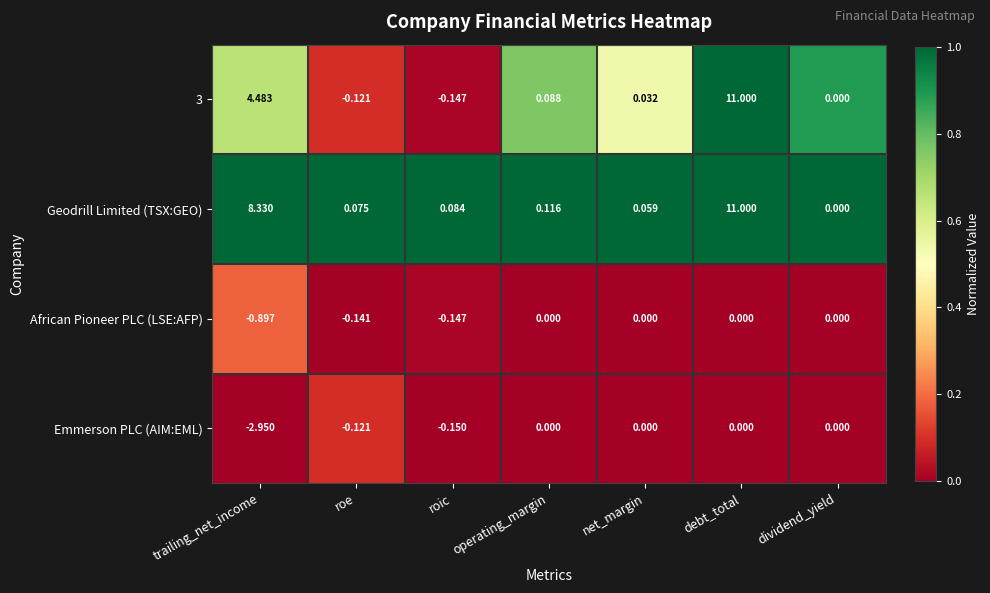

What is the total value across all series at roe?

-0.3